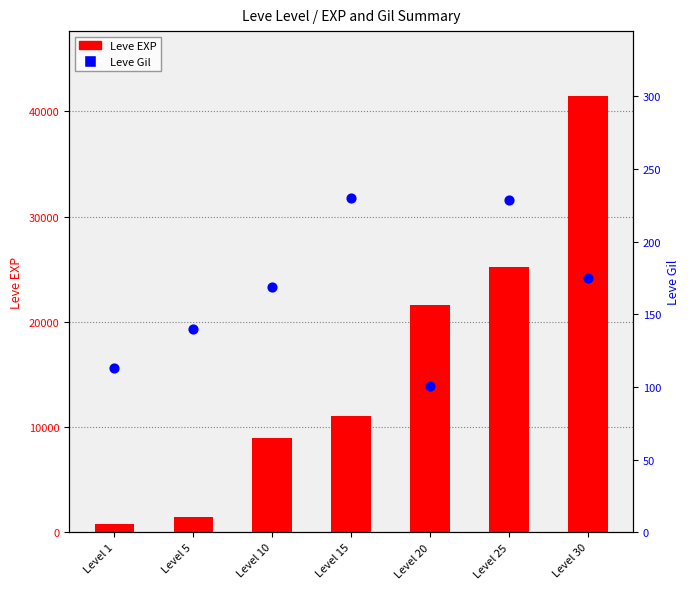

Is the value of Leve Gil at Level 25 greater than the value of Leve EXP at Level 1?

No